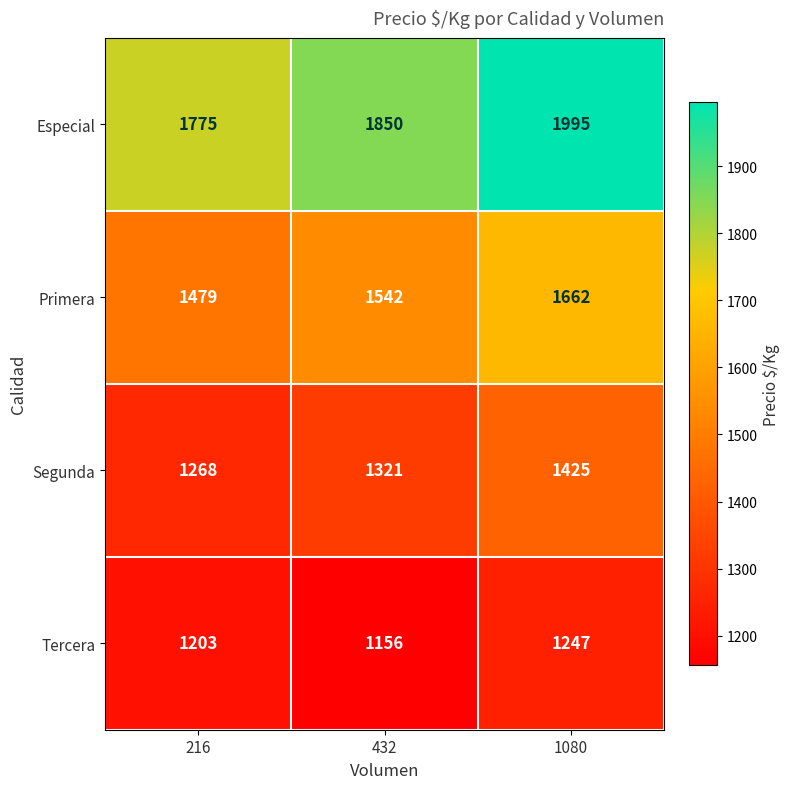

How many categories are shown in the chart?

3